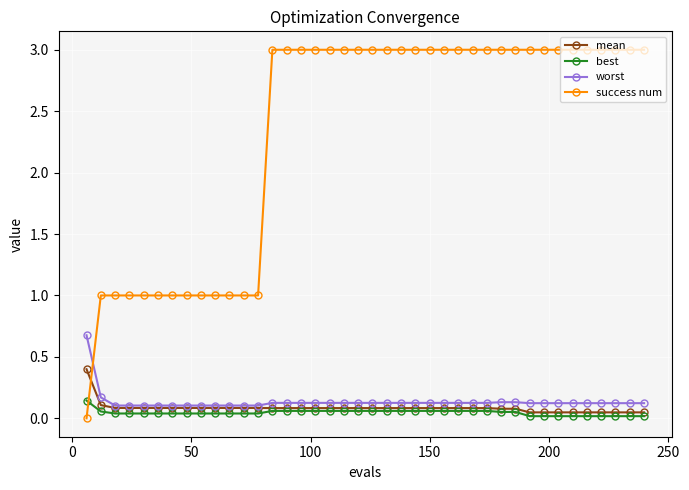

Which series ends up on top after the final intersection of success num and mean?

success num